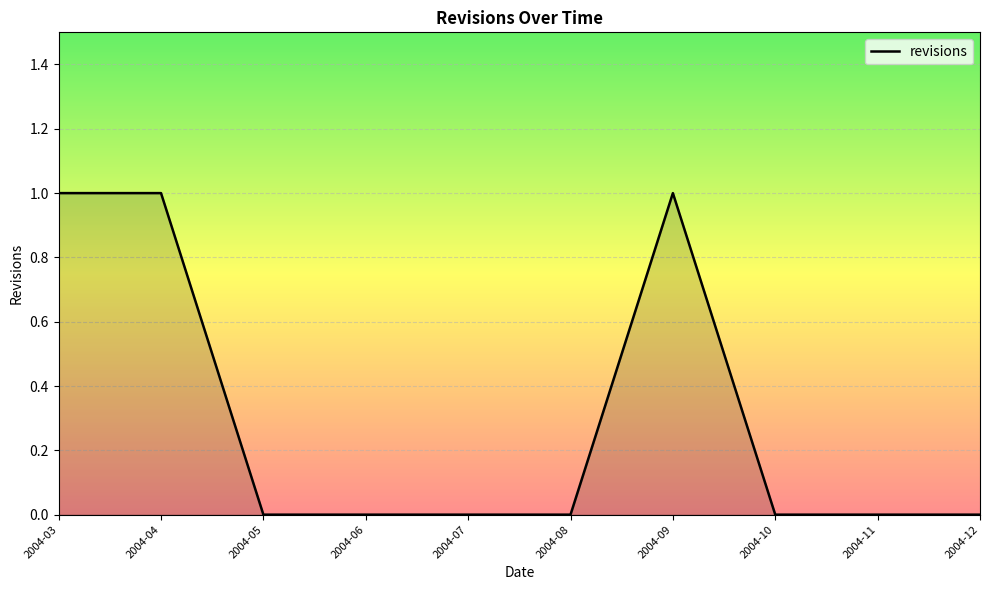

The value at 2004-06 is 0. True or false?

True